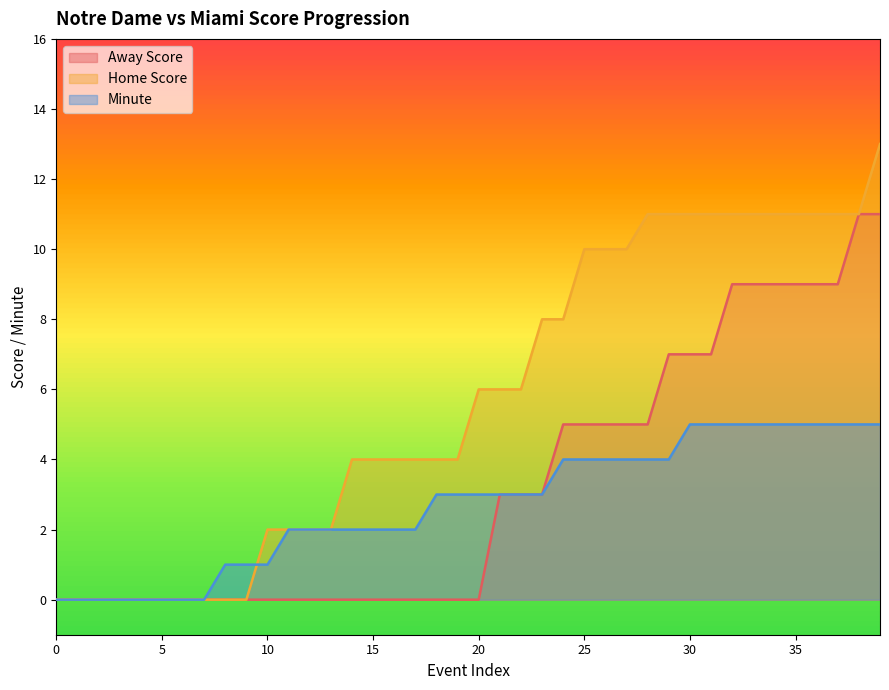

What is the difference between the highest and lowest values at 22?

3